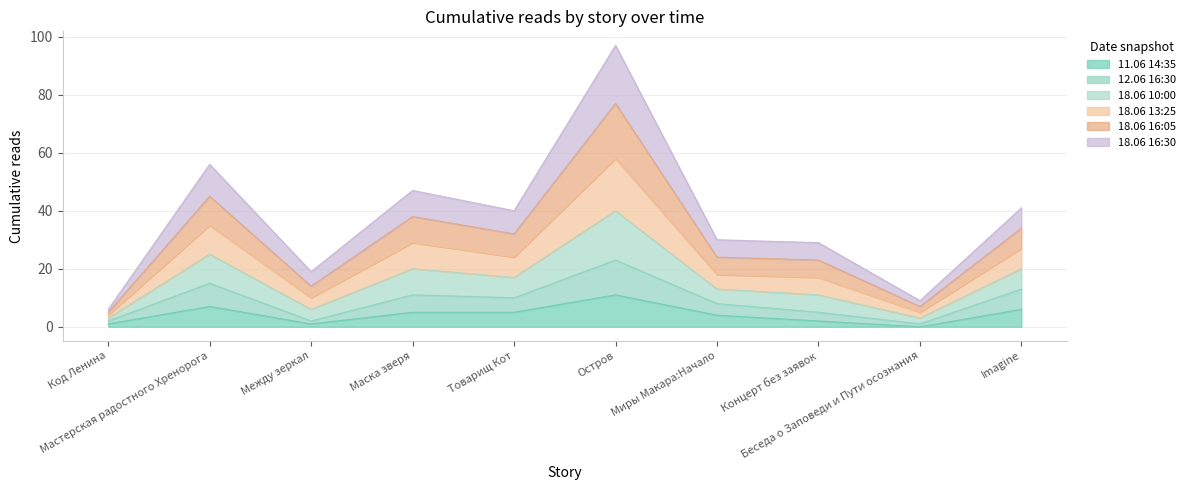

Which label corresponds to the smallest value in the chart?

Беседа о Заповеди и Пути осознания